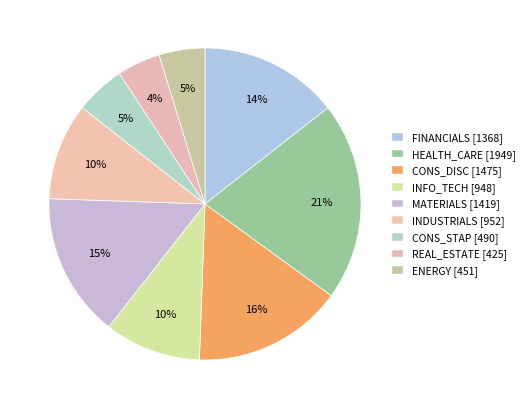

Count the number of slices in the pie.

9